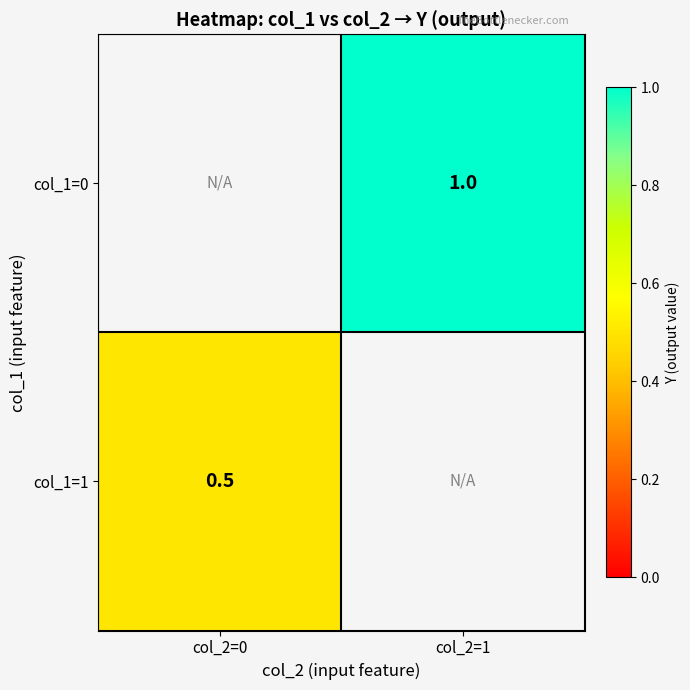

The col_1=0 series shows 1.0 at col_2=1. True or false?

True